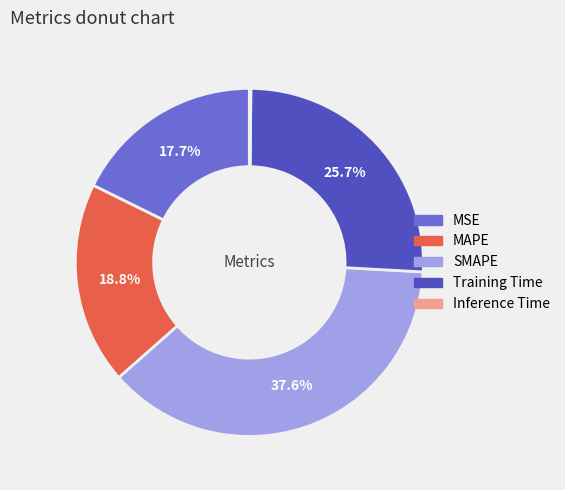

What is the largest slice in the pie chart?

SMAPE